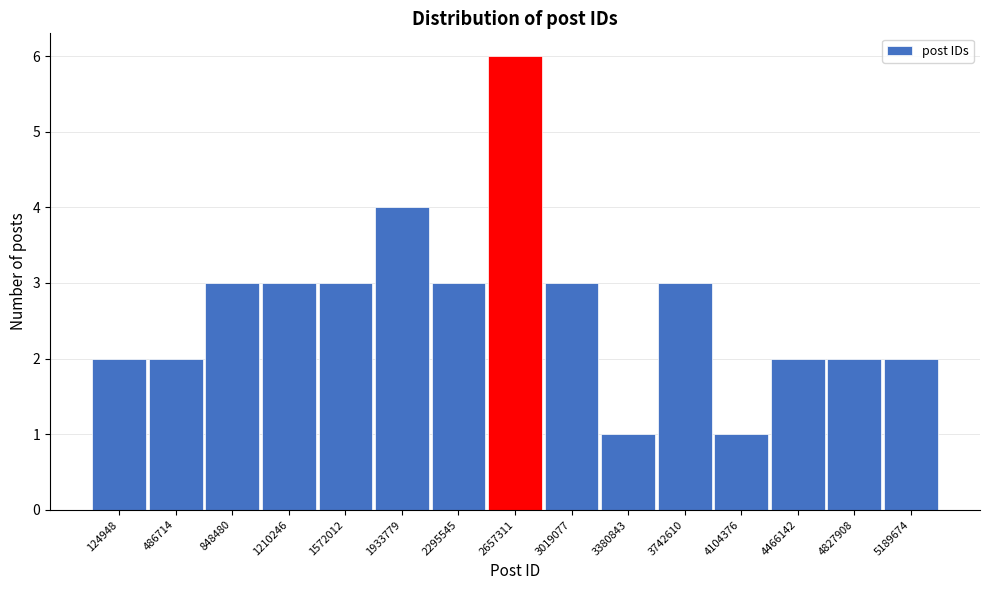

Reading left to right, what are all the values shown in this chart?

124948=2	486714=2	848480=3	1210246=3	1572012=3	1933779=4	2295545=3	2657311=6	3019077=3	3380843=1	3742610=3	4104376=1	4466142=2	4827908=2	5189674=2